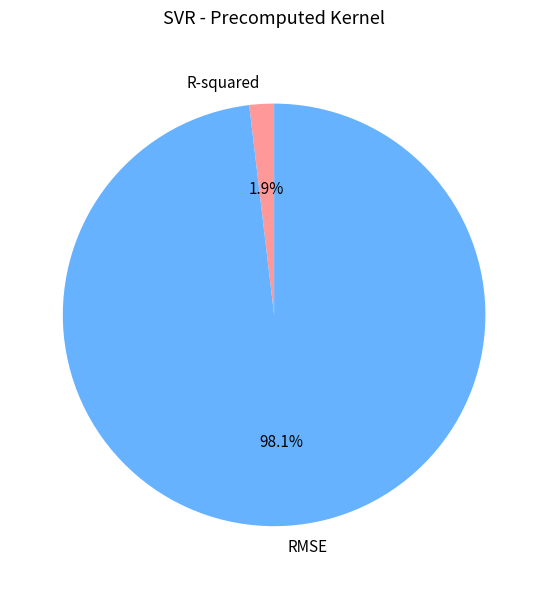

Rank the categories by value from highest to lowest.

RMSE, R-squared